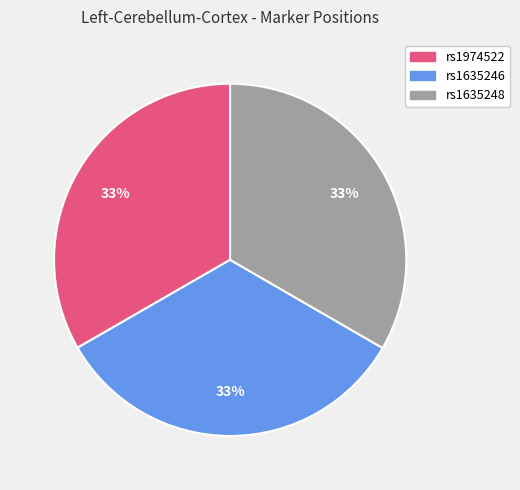

To the nearest percent, what is the combined percentage of rs1635246 and rs1974522?

67%